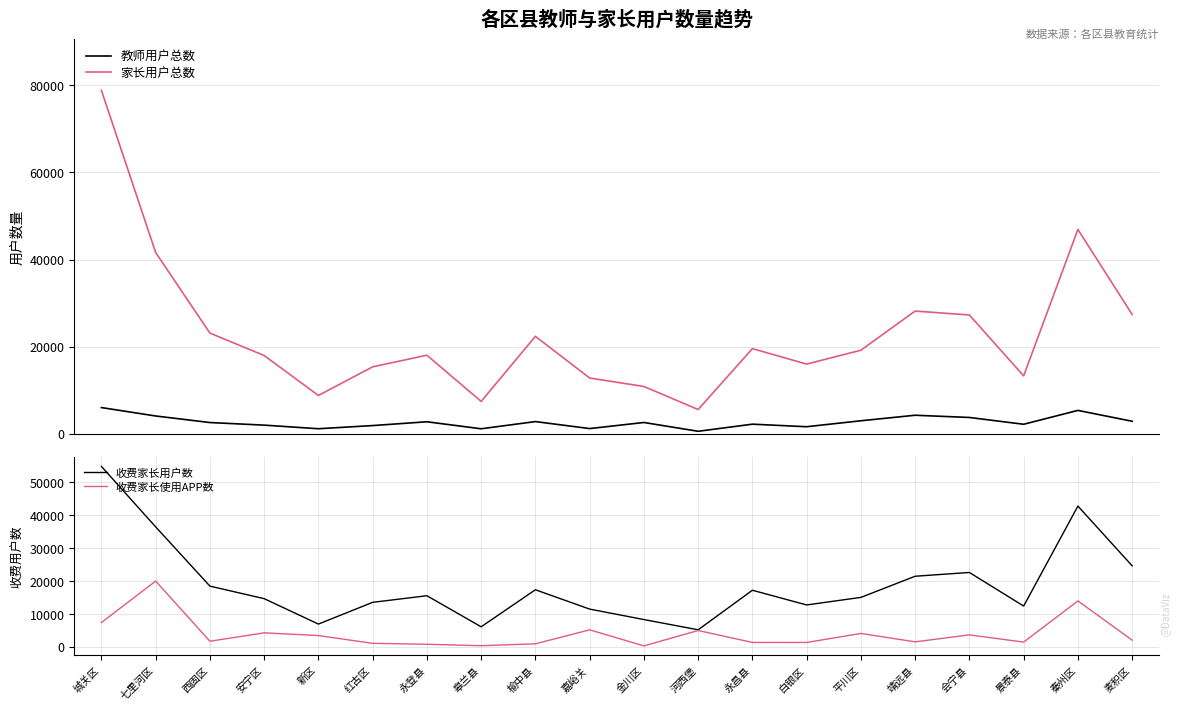

True or false: 家长用户总数 has more than 1 points higher than both neighbors.

True